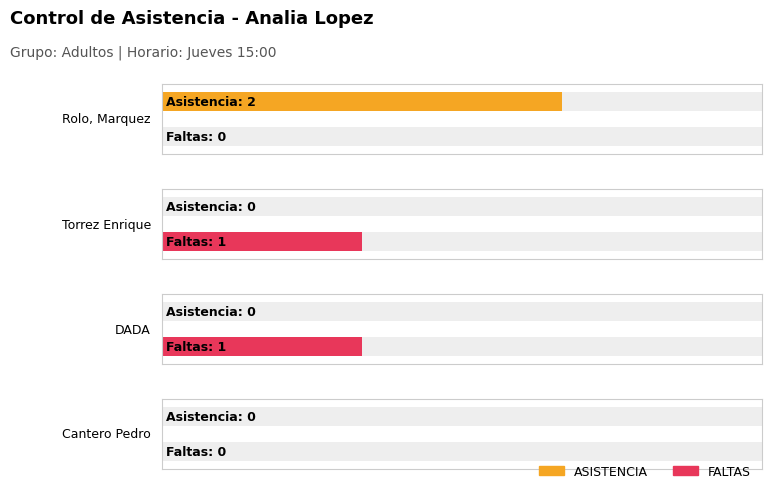

At Torrez Enrique, list the series in order from smallest to largest.

ASISTENCIA, FALTAS